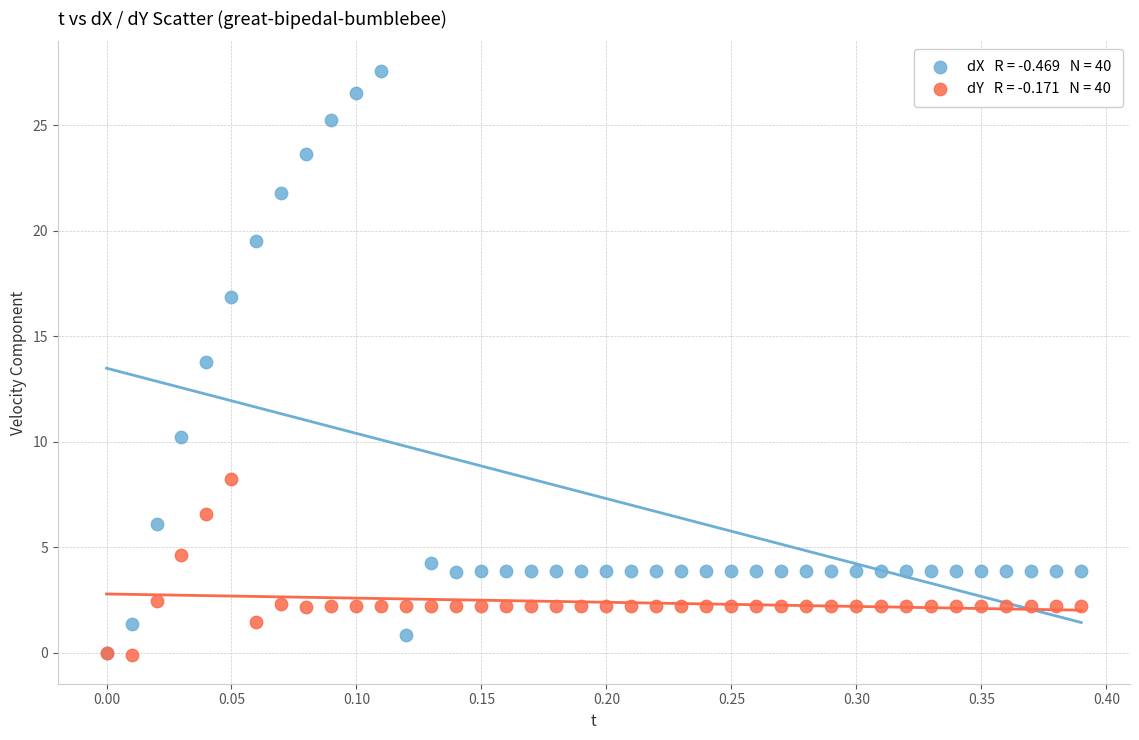

Across all series, what Y value is closest to 13?

13.8